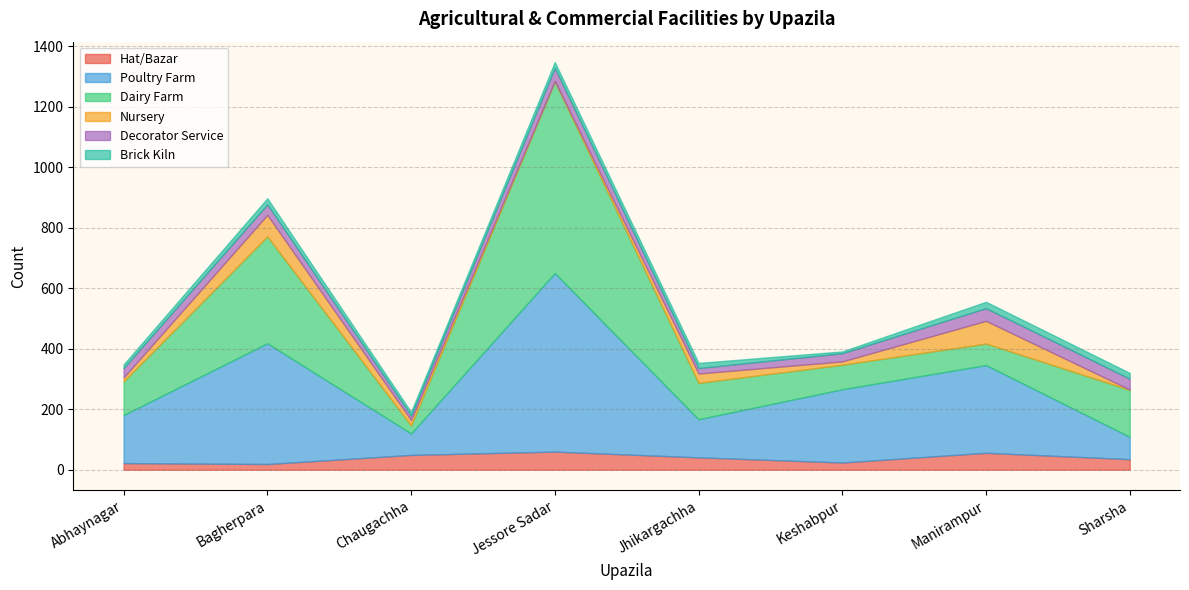

What is the sum of the Poultry Farm values at Chaugachha and Jessore Sadar?

661